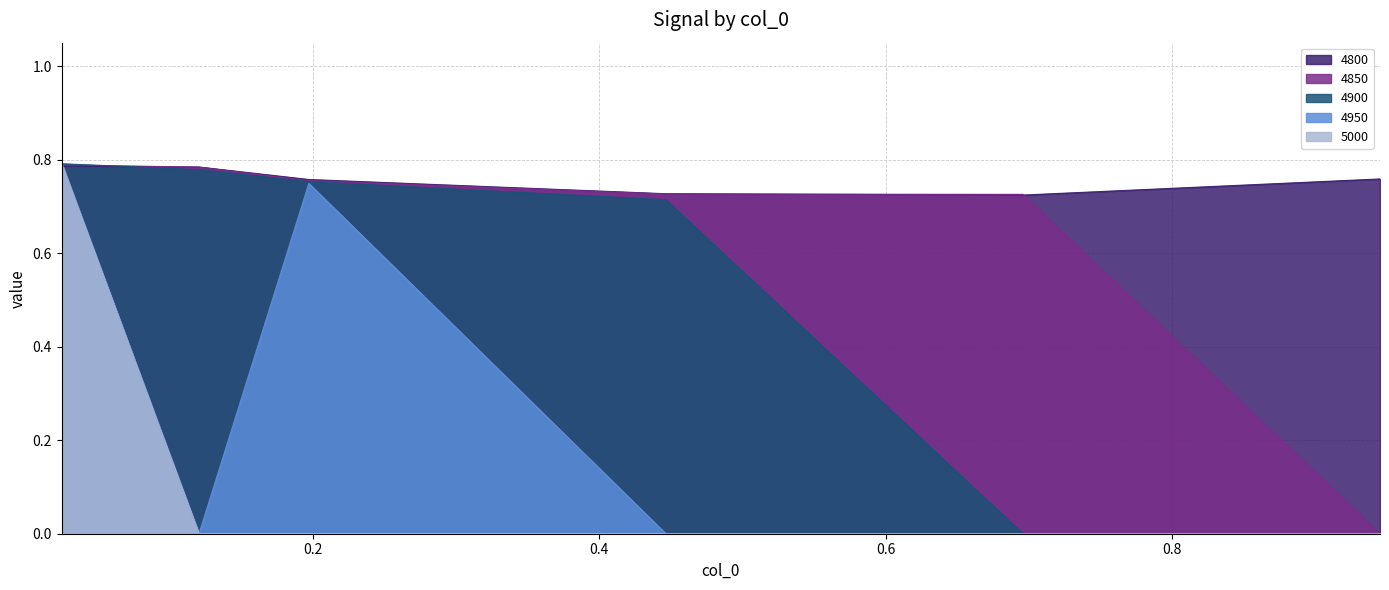

At 0.6958904109589041, list the series in order from largest to smallest.

4850, 4800, 4900, 4950, 5000